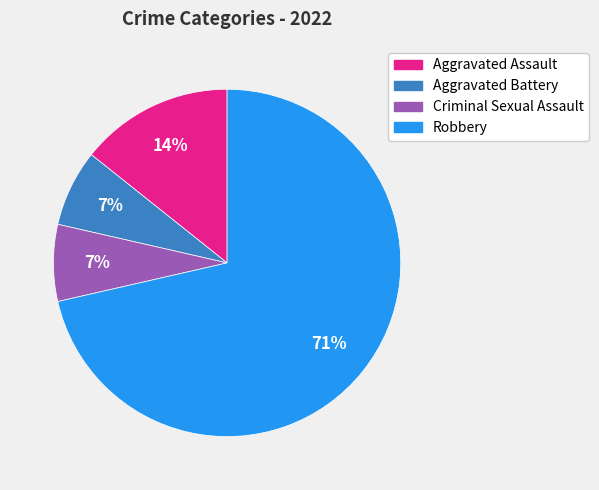

To the nearest percent, what is the difference between the Criminal Sexual Assault and Aggravated Assault slice percentages?

7%